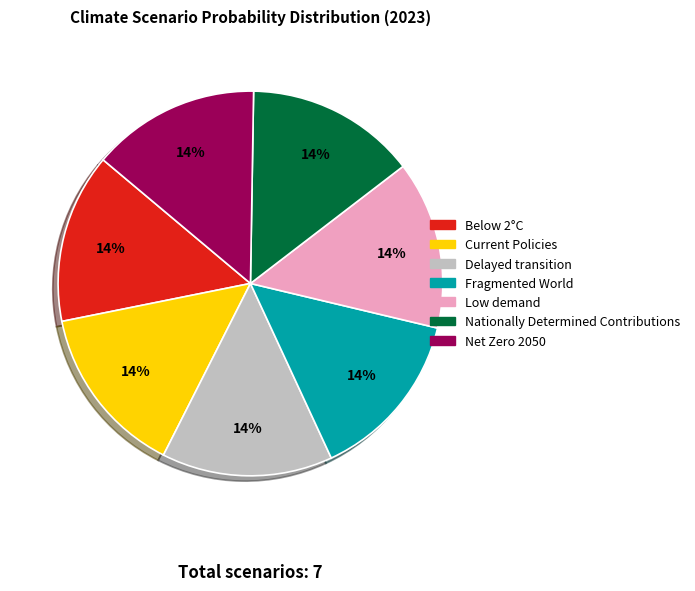

What percentage is the Below 2°C slice, to the nearest percent?

14%